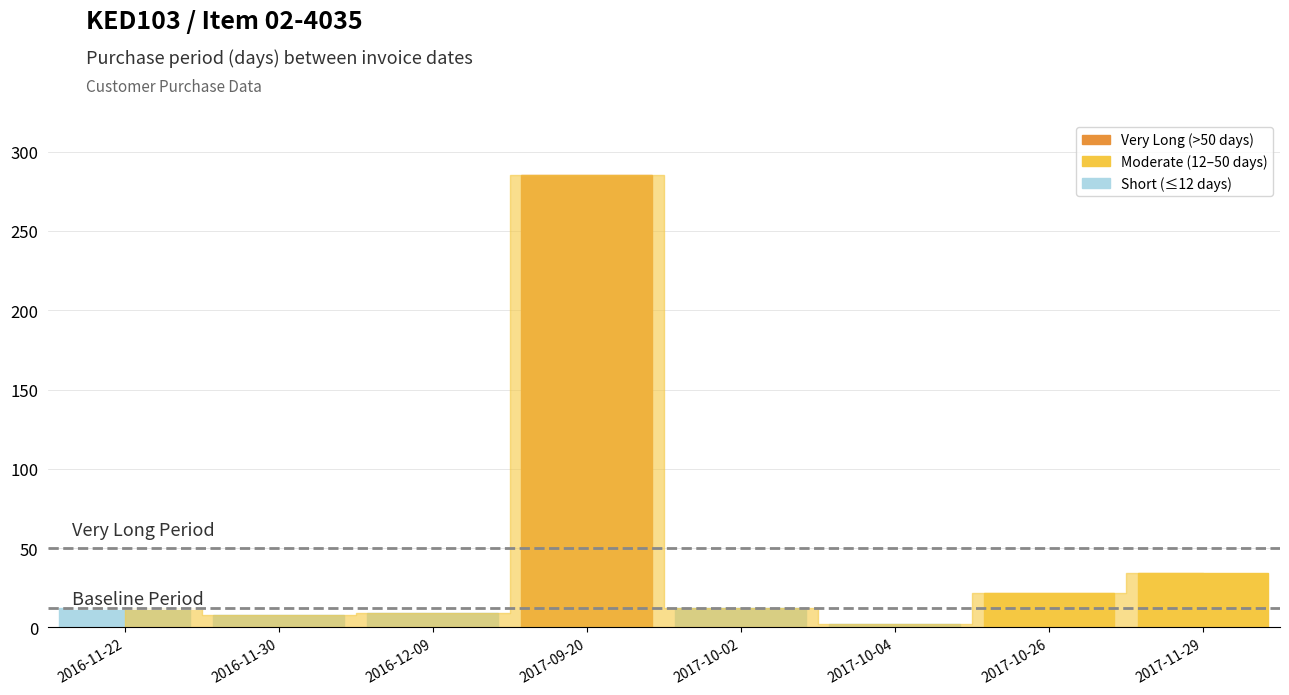

What is the label of the 7th bar from the right?

2016-11-30